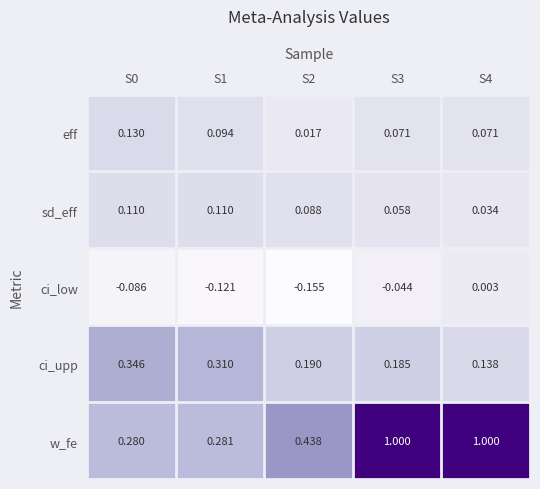

List the series in order of their peak value, lowest first.

ci_low, sd_eff, eff, ci_upp, w_fe